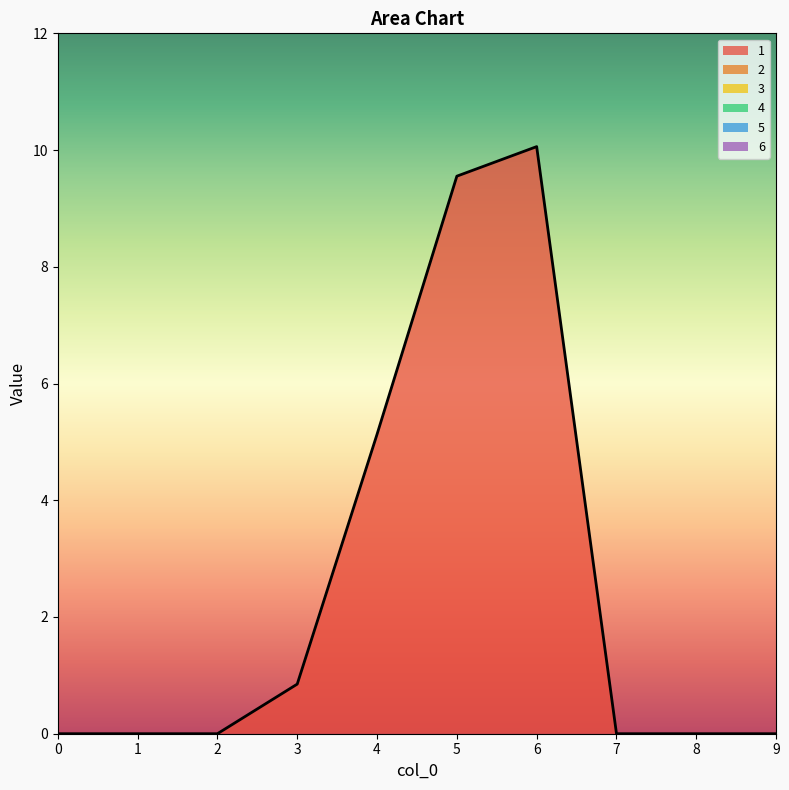

List the series in order of their peak value, lowest first.

2, 3, 4, 5, 6, 1